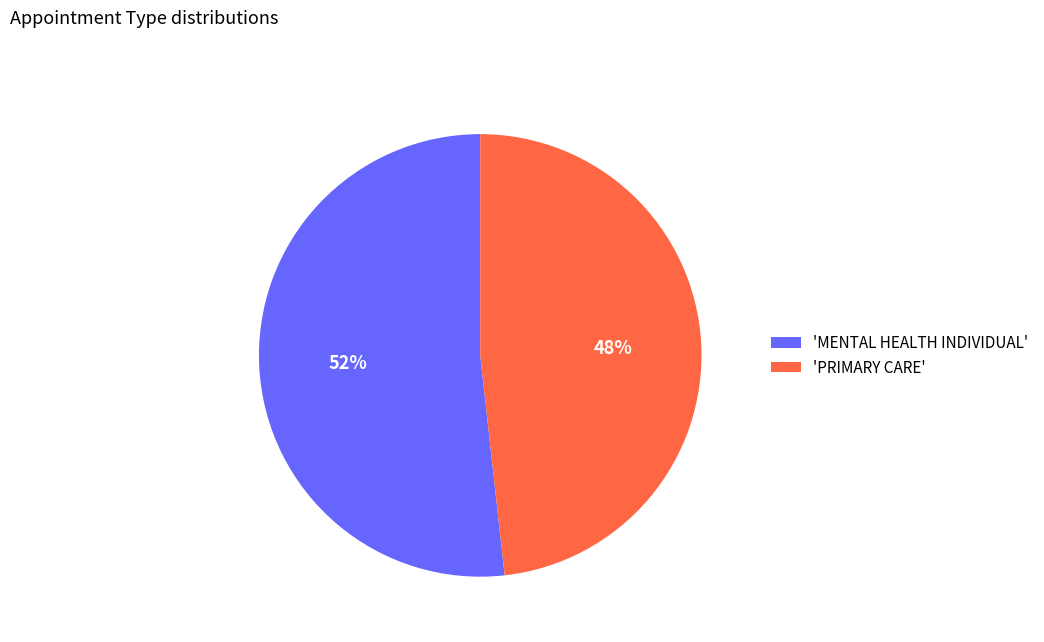

What is the smallest slice in the pie chart?

'PRIMARY CARE'